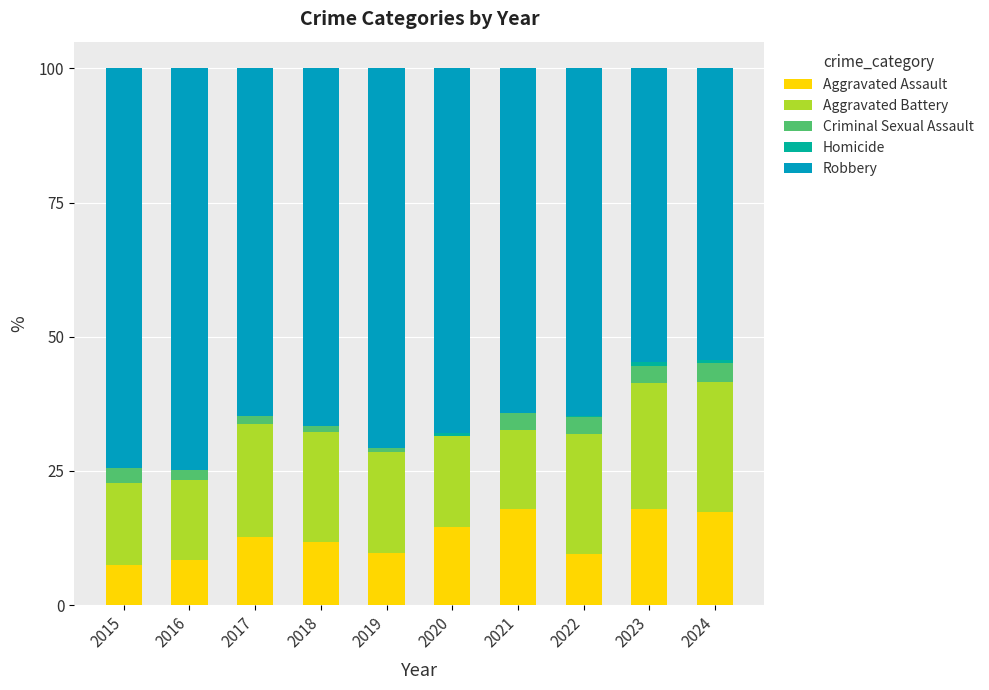

The value of Aggravated Assault at 2023 is 17.8. True or false?

True